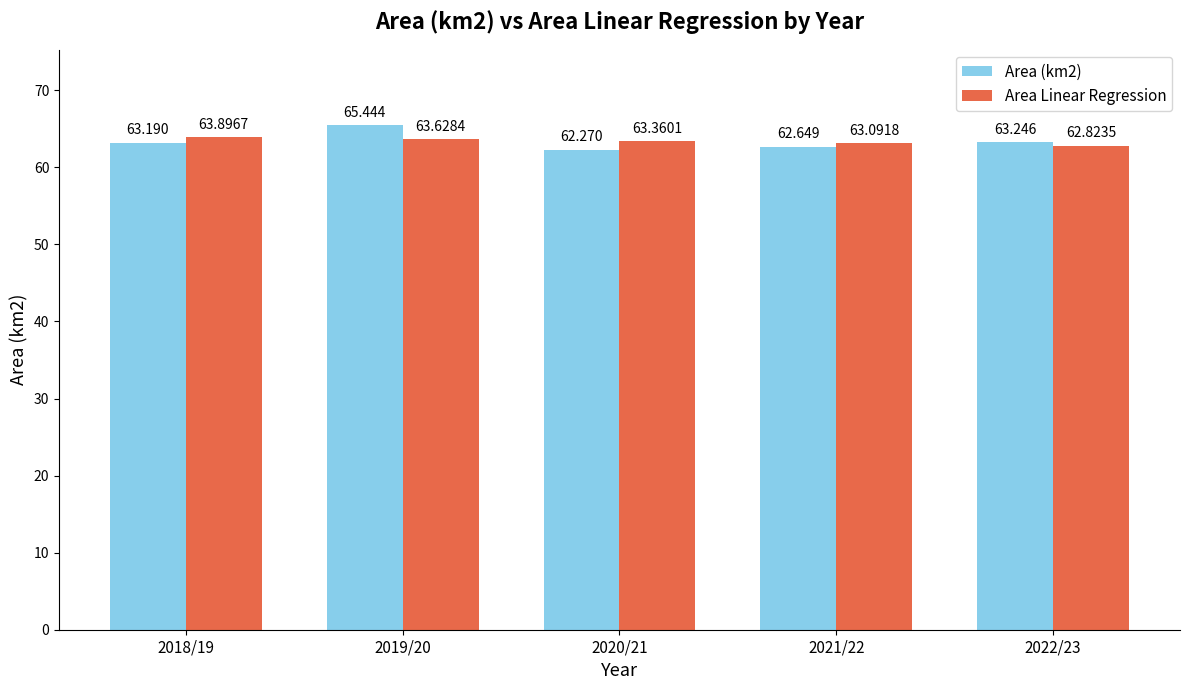

Are the bars horizontal?

No